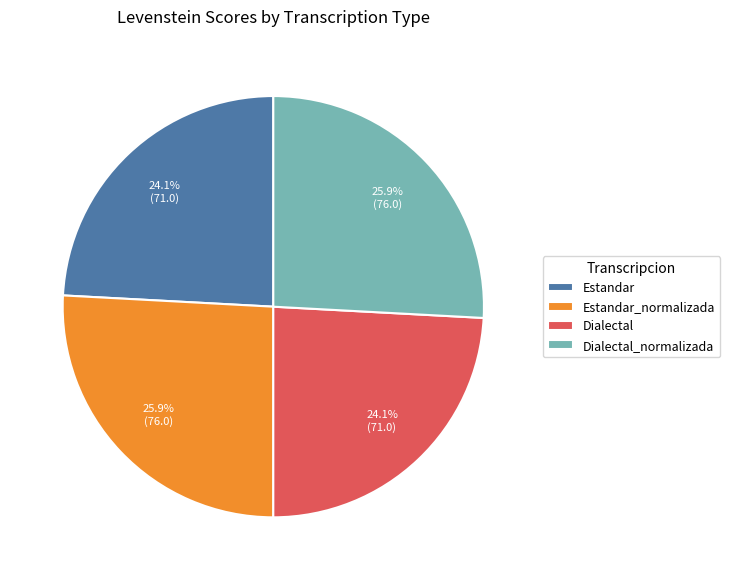

Approximately how many times larger is the value at Dialectal_normalizada compared to Estandar_normalizada?

1.0